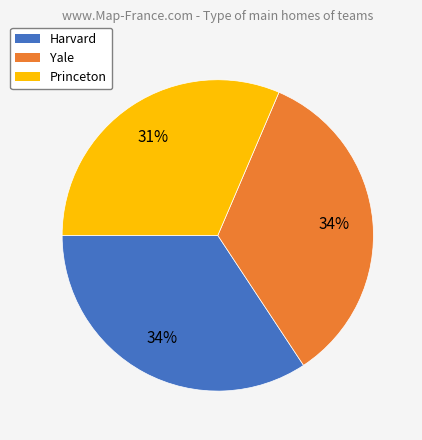

Does Princeton represent more than half of the total?

No